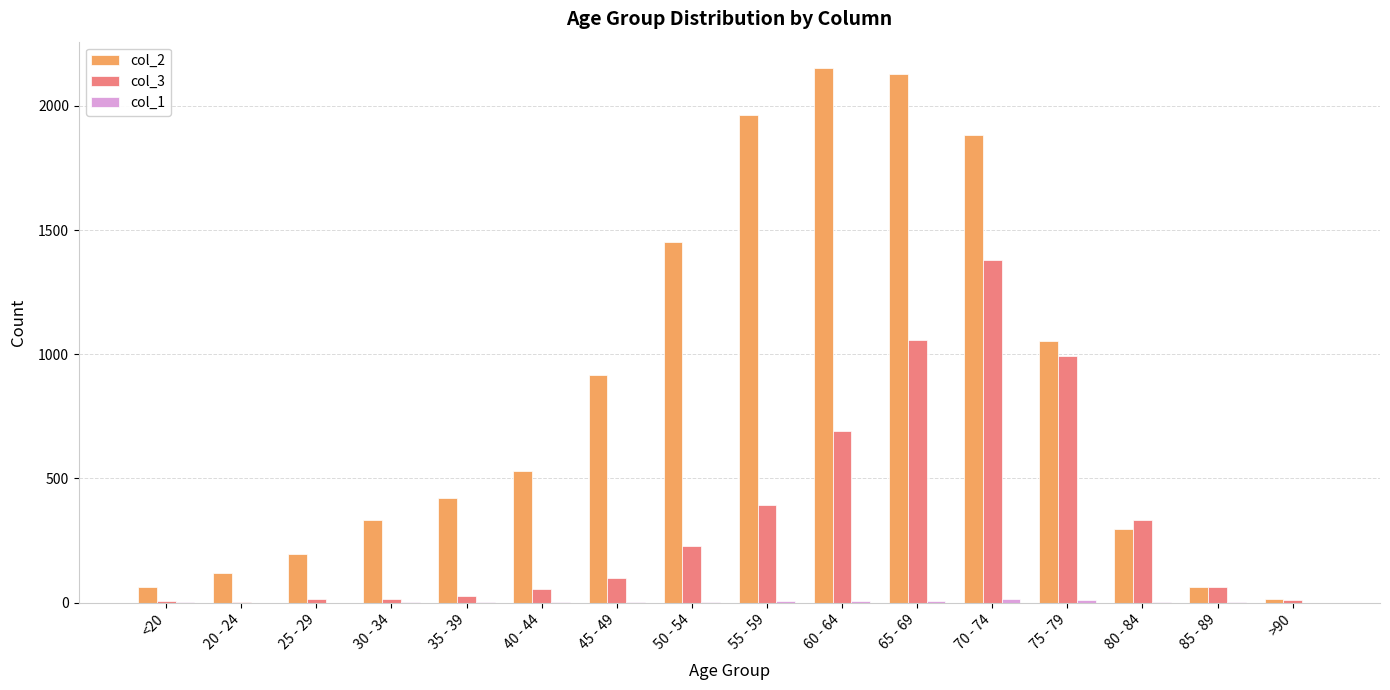

What is the difference between the col_2 values at >90 and 20 - 24?

106